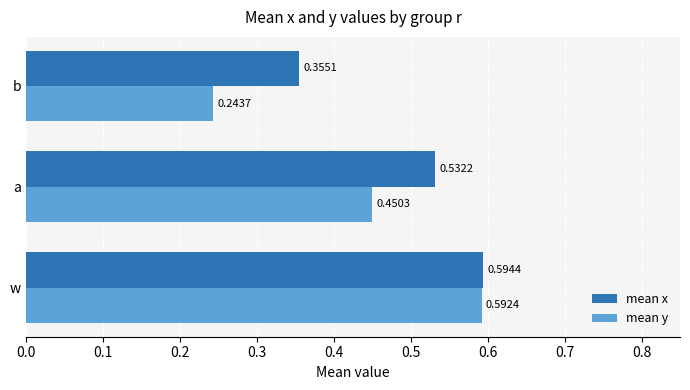

List the series in order of their peak value, highest first.

mean x, mean y